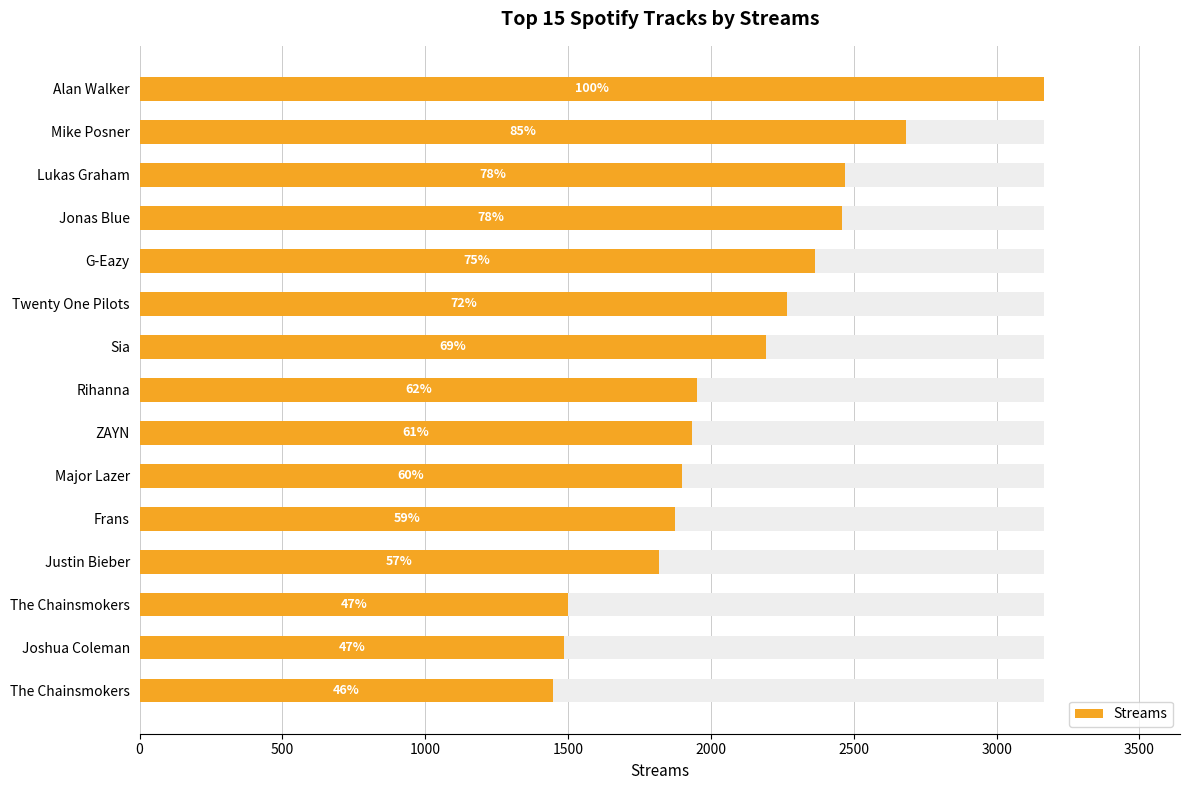

Reading left to right, extract all data points from this chart.

3167	2683	2471	2459	2363	2266	2194	1951	1935	1899	1875	1819	1501	1487	1448